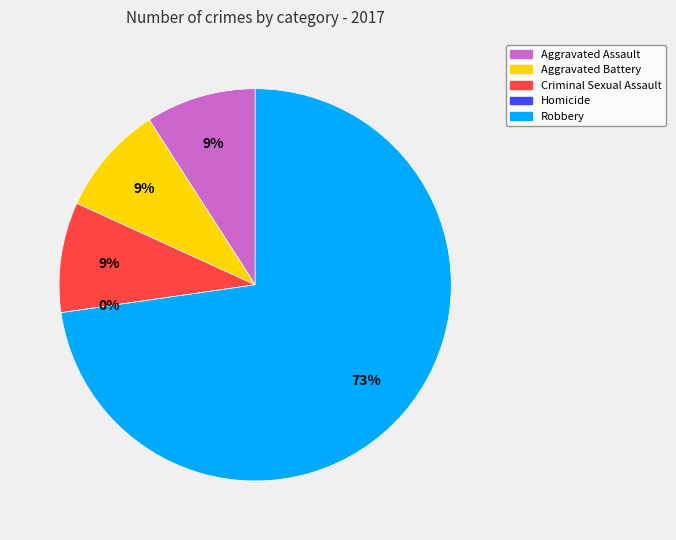

How many segments does this pie chart have?

5